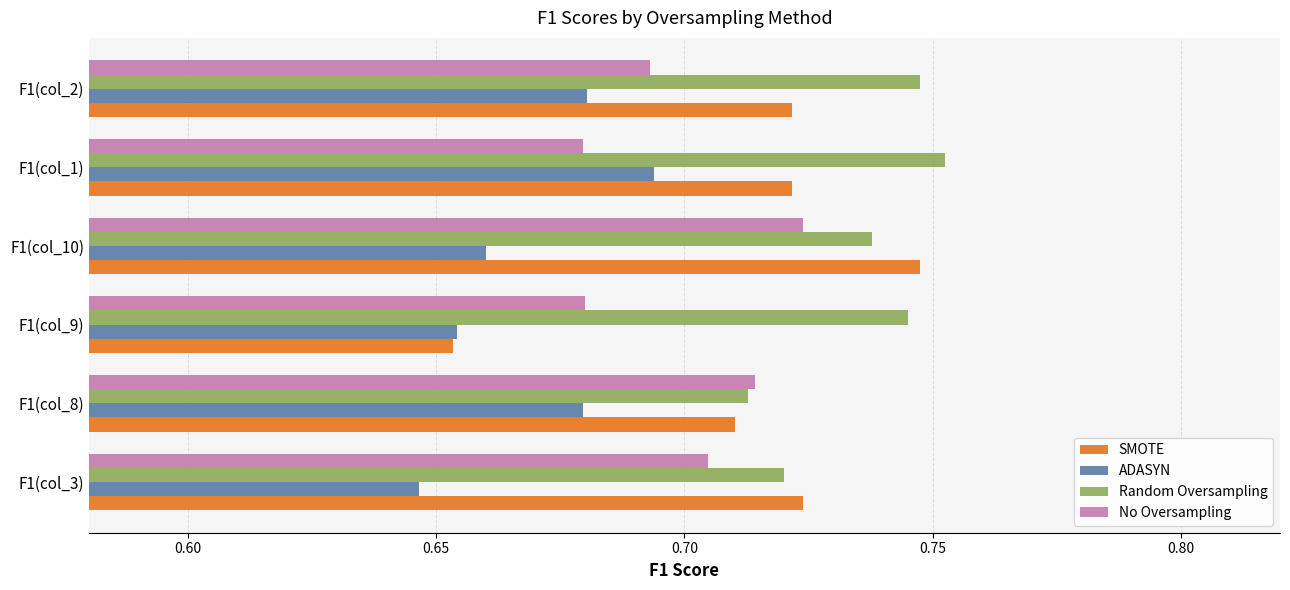

List the labels in order of Random Oversampling value, largest first.

F1(col_1), F1(col_2), F1(col_9), F1(col_10), F1(col_3), F1(col_8)